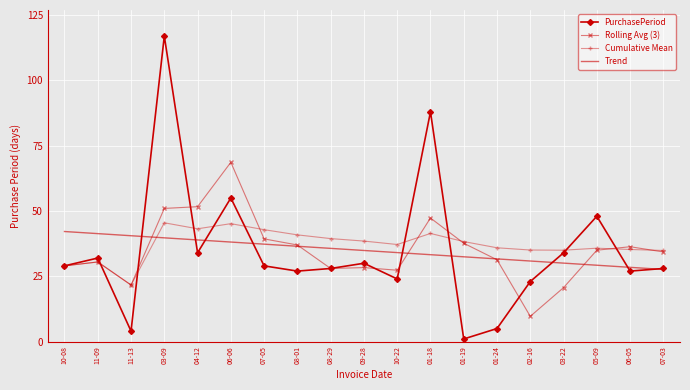

Is it true that Trend equals 39.7 at 03-09?

True